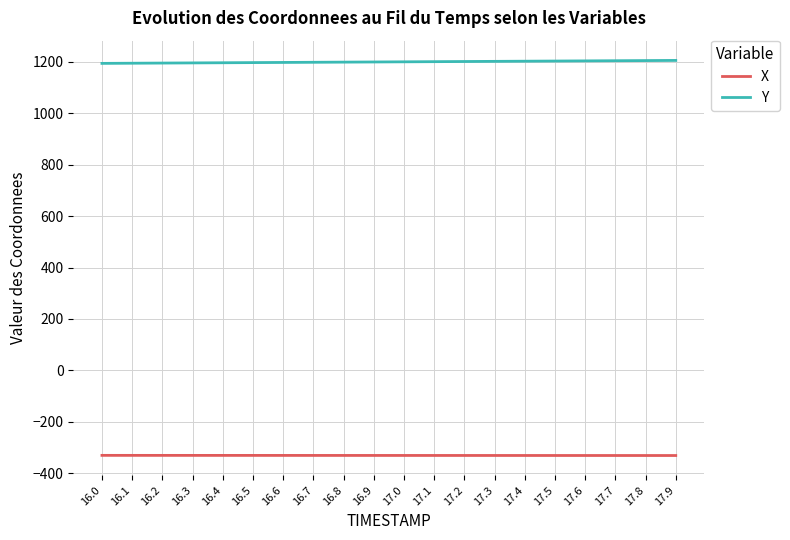

The value of X at 17.6 is -330.8. True or false?

True